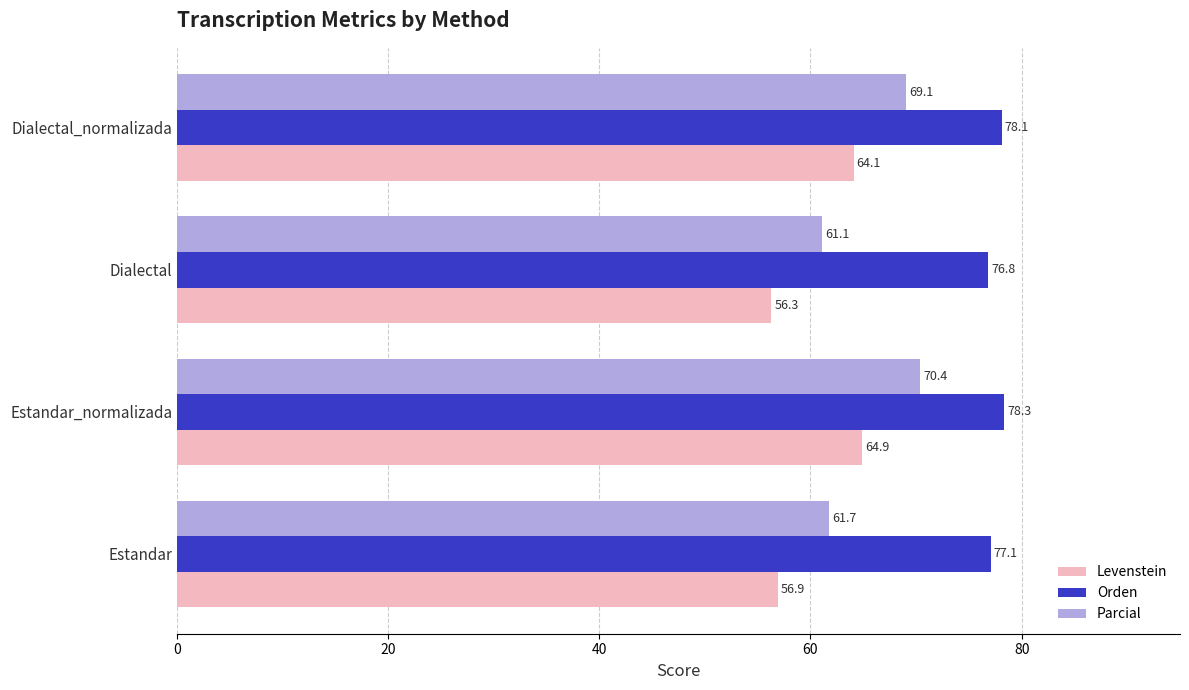

What is the highest value of the Orden series?

78.3